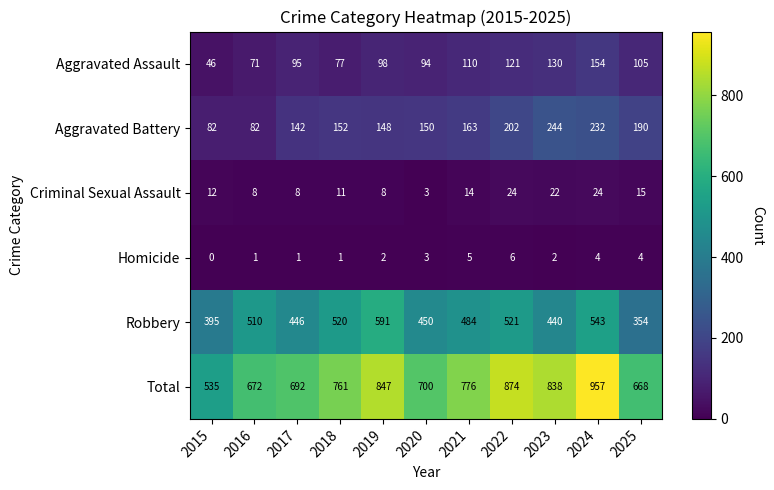

What is the average value of the Homicide series?

3